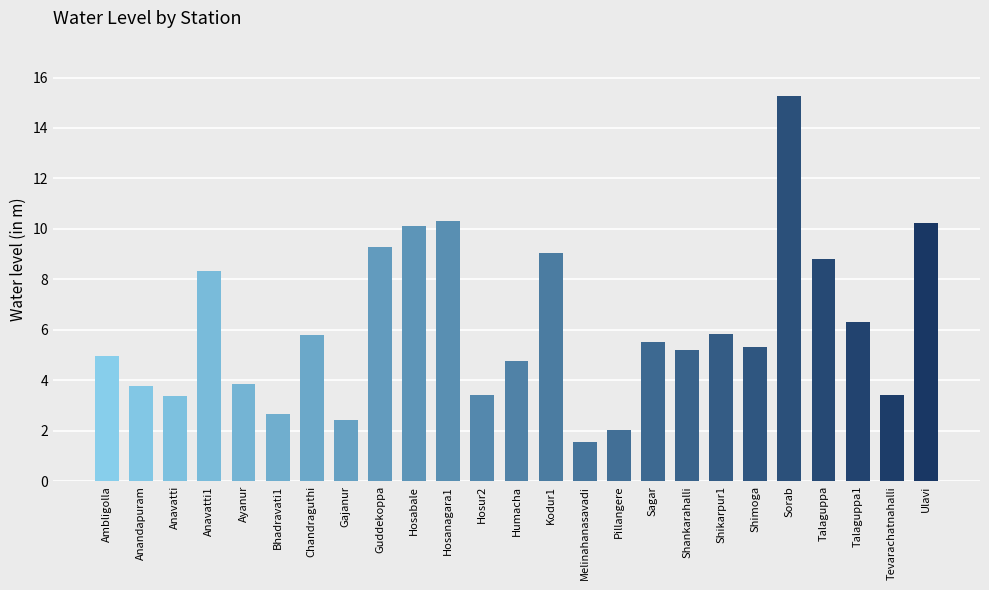

Approximately how many times larger is the value at Ulavi compared to Shikarpur1?

1.8